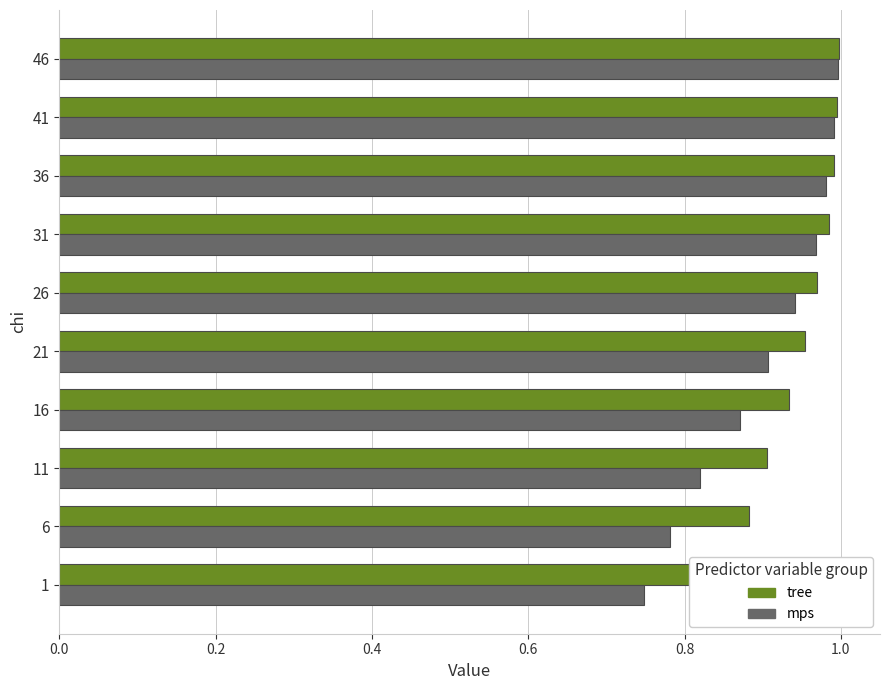

Rank the series by their maximum value, from highest to lowest.

tree, mps